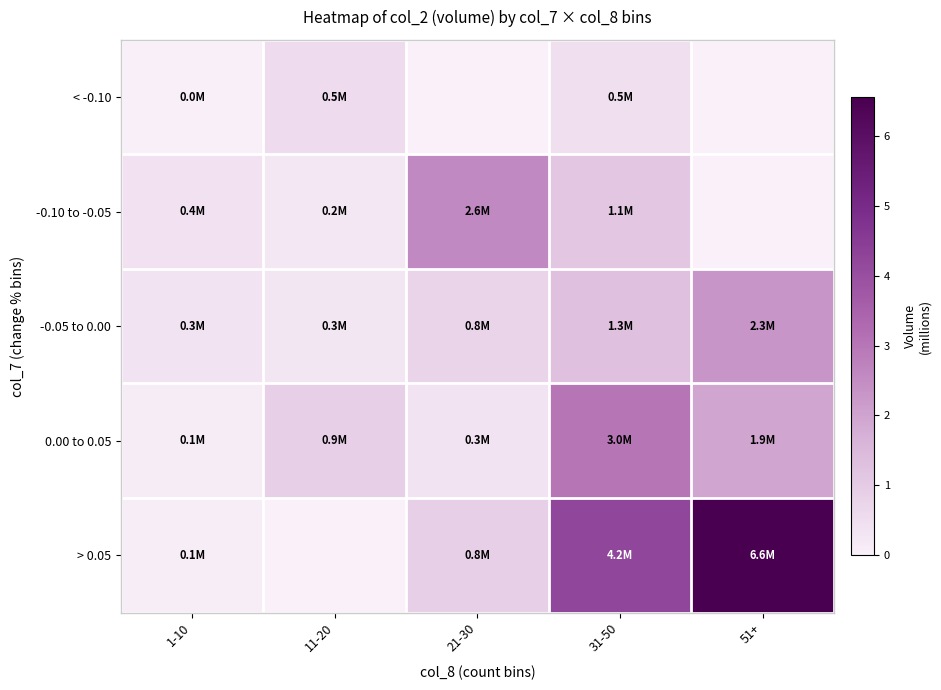

Which has a higher value, 51+ or 31-50?

31-50